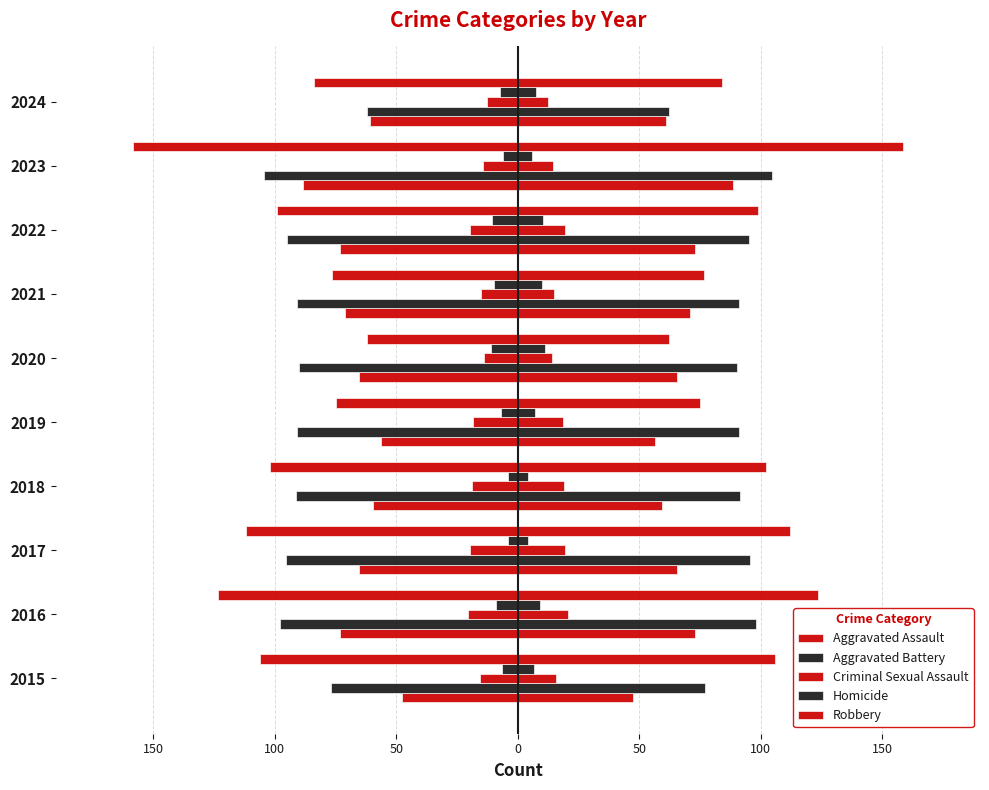

Is the value of Criminal Sexual Assault at 2023 greater than the value of Aggravated Battery at 2019?

No